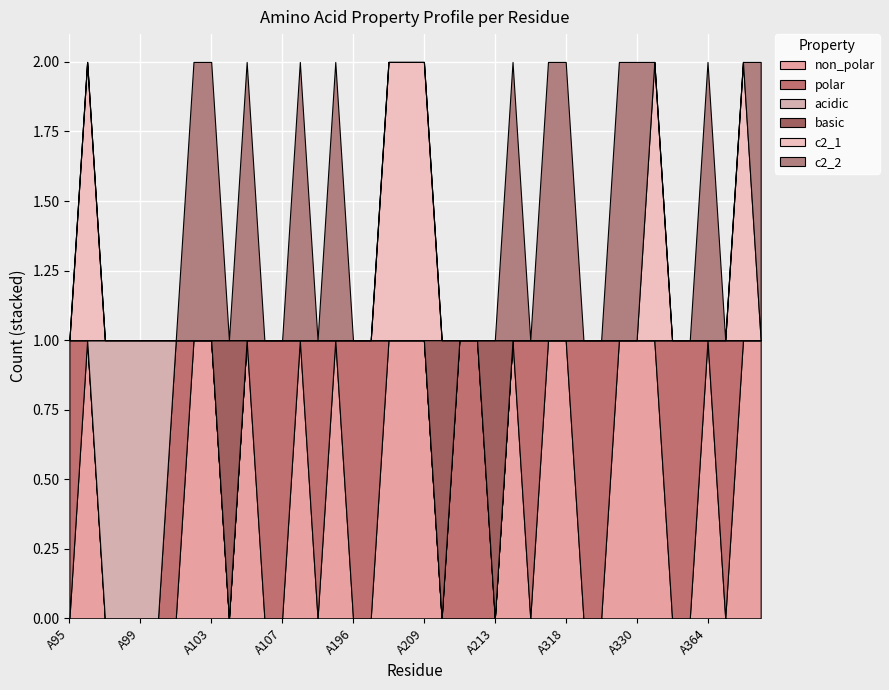

What are all the series names shown in the legend?

non_polar, polar, acidic, basic, c2_1, c2_2